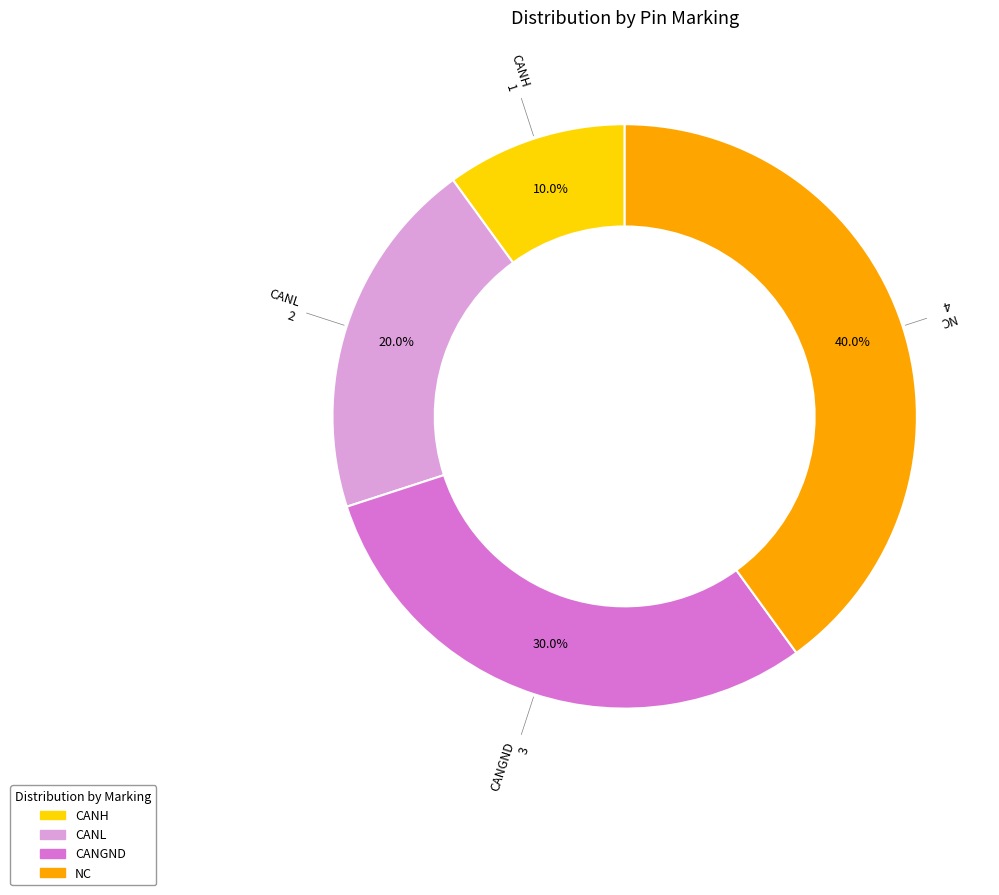

How much of the chart is everything except CANH?

90.0%